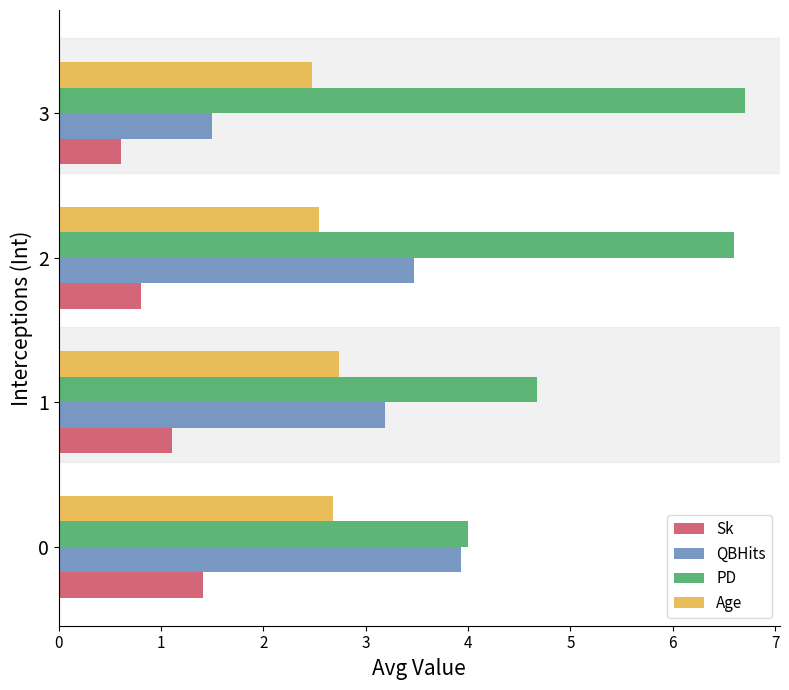

What is the total value across all series at 3?

11.3